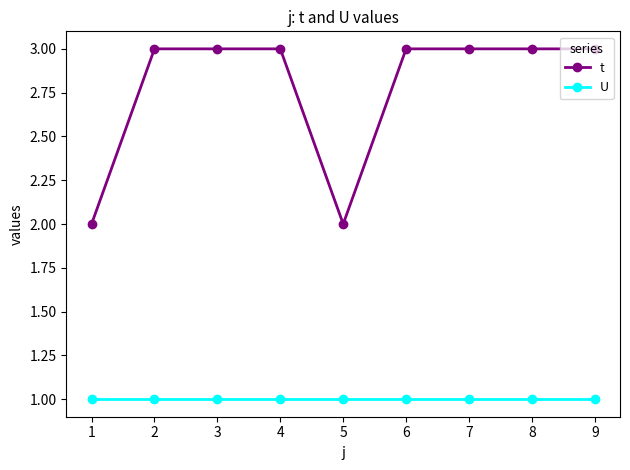

Is it true that U equals 1 at 9?

True